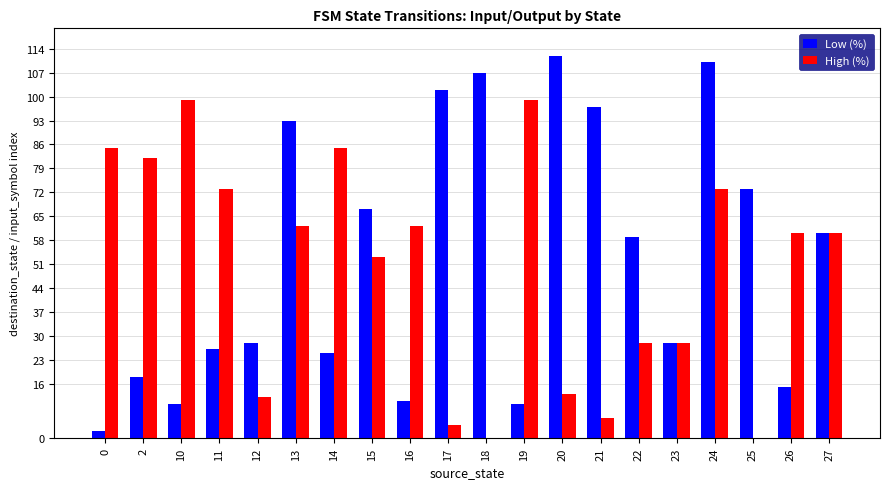

Between 16 and 18, which series saw the biggest shift?

Low (%)